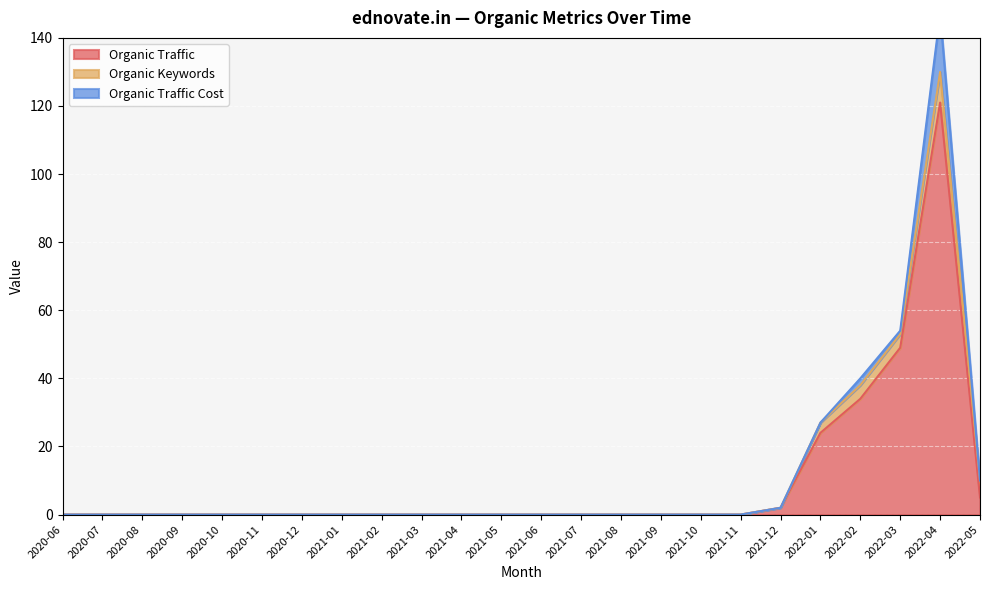

Which series changed the most between 2020-11 and 2021-07?

Organic Traffic